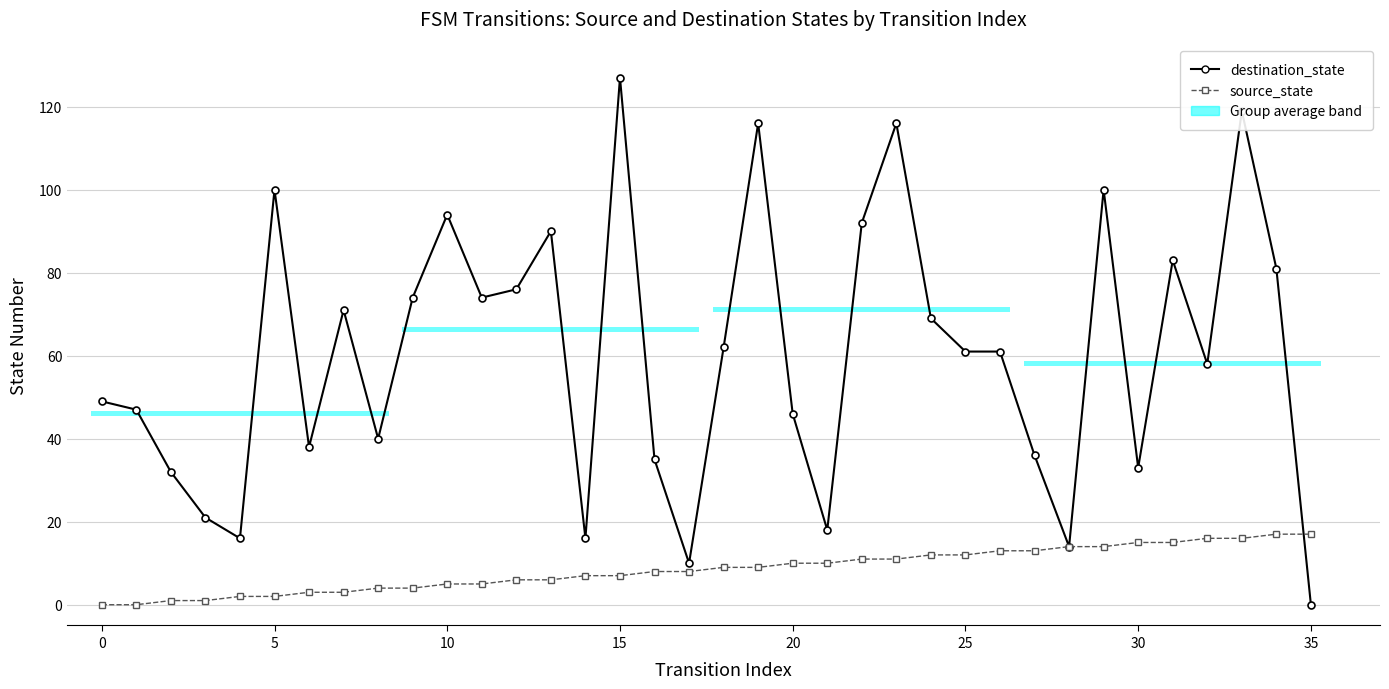

Is the value of source_state at 21 greater than the value of destination_state at 21?

No